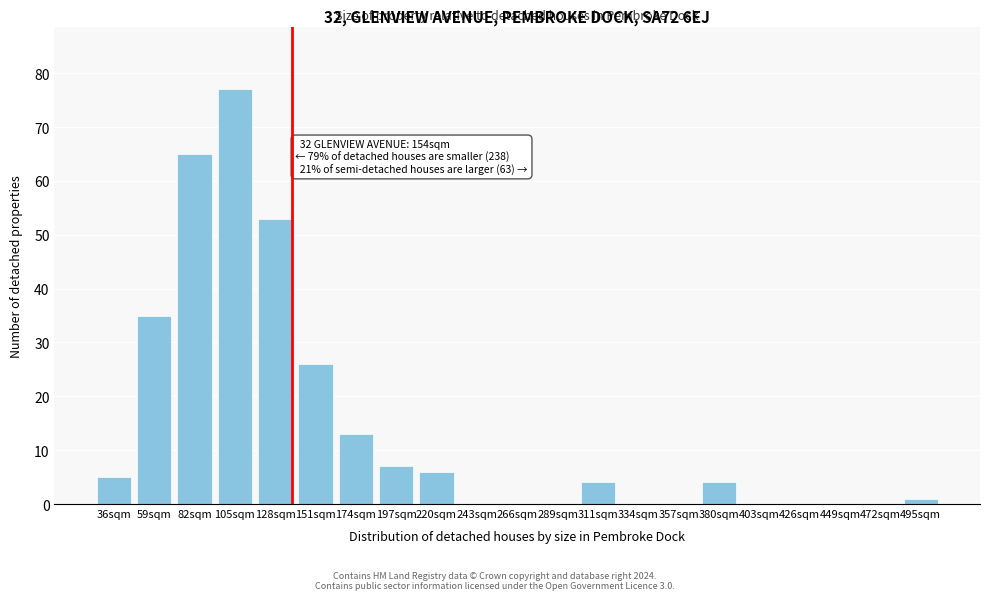

Reading left to right, what are all the values shown in this chart?

36sqm=5	59sqm=35	82sqm=65	105sqm=77	128sqm=53	151sqm=26	174sqm=13	197sqm=7	220sqm=6	243sqm=0	266sqm=0	289sqm=0	311sqm=4	334sqm=0	357sqm=0	380sqm=4	403sqm=0	426sqm=0	449sqm=0	472sqm=0	495sqm=1